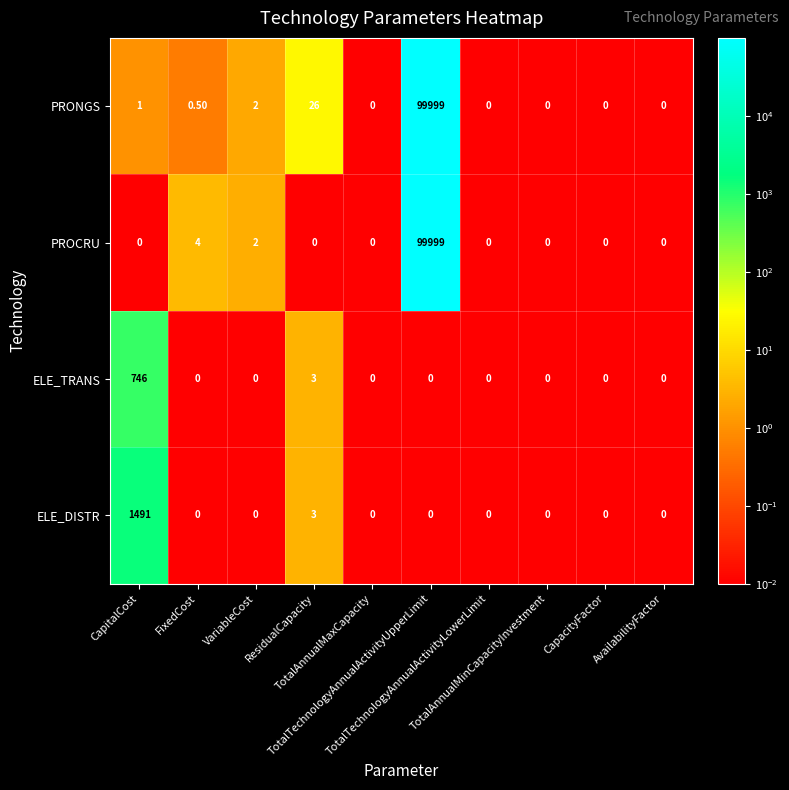

Count the number of data series in this chart.

4